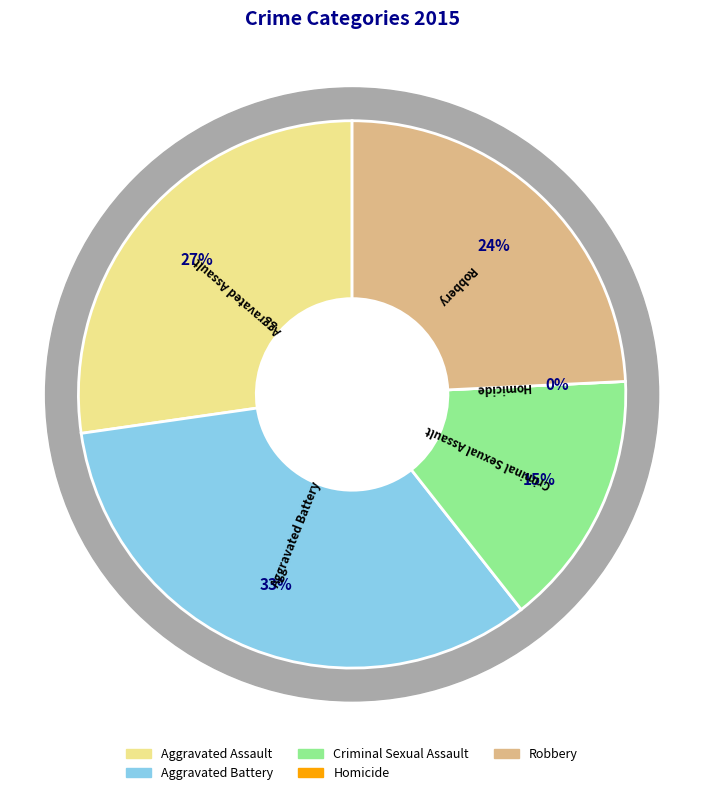

What is the total percentage of Robbery and Criminal Sexual Assault?

39.4%